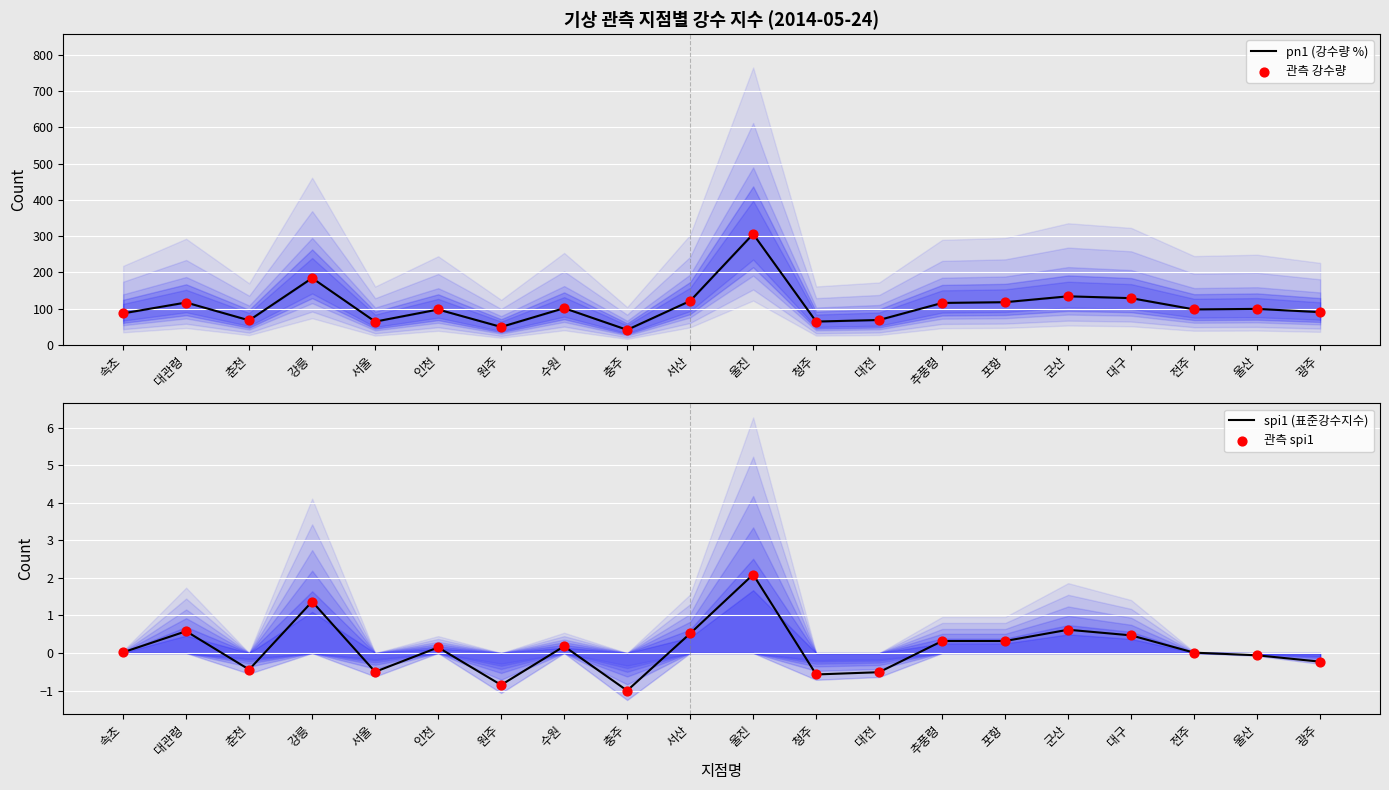

Which series has the largest total across all categories?

pn1 (강수량 %)